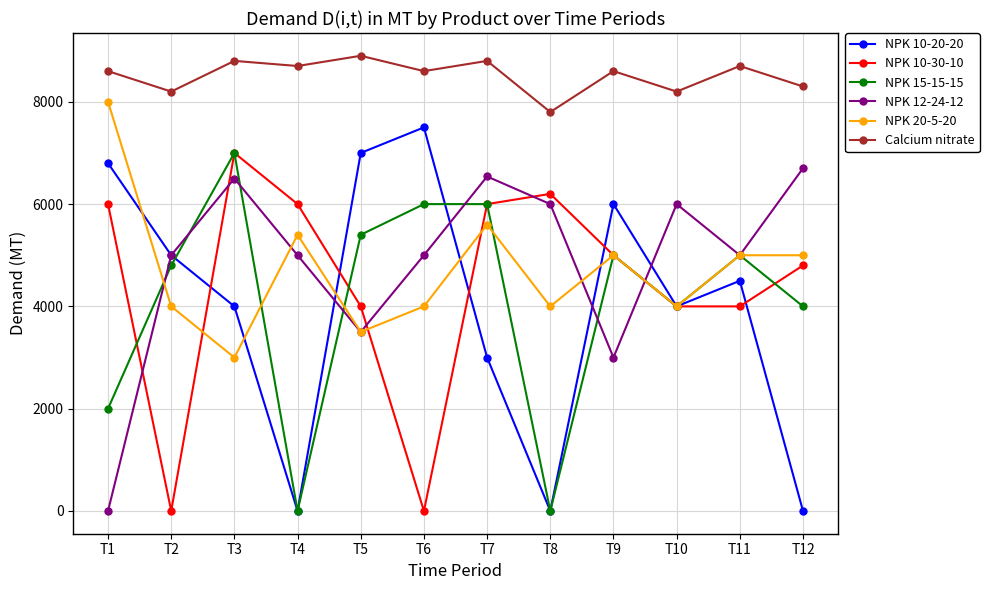

True or false: Calcium nitrate and NPK 15-15-15 cross at least once.

False